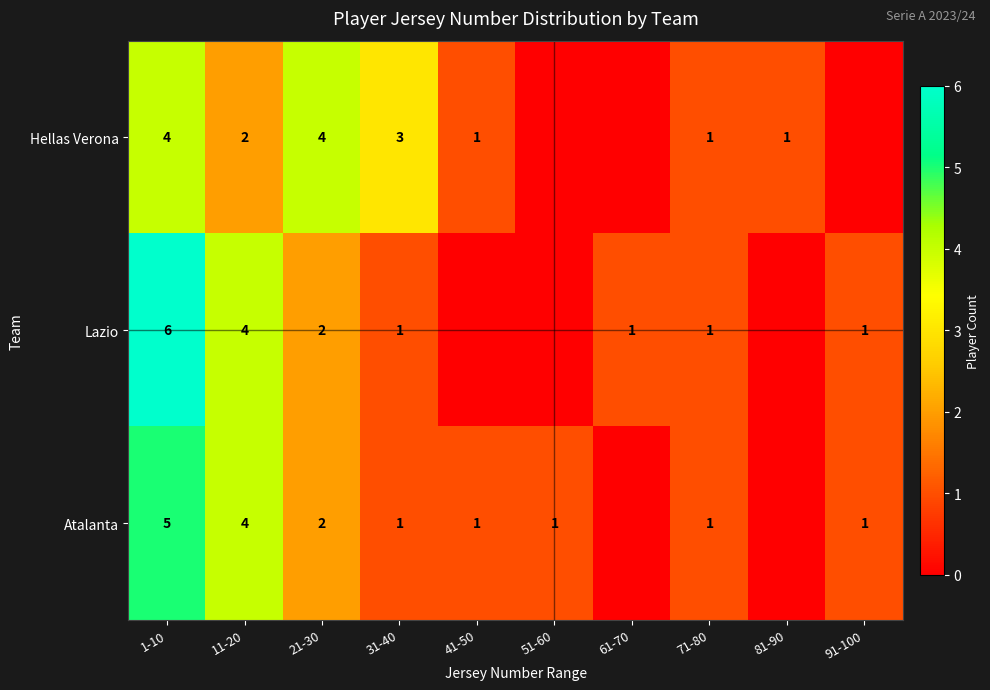

What is the sum of the Atalanta values at 21-30 and 41-50?

3